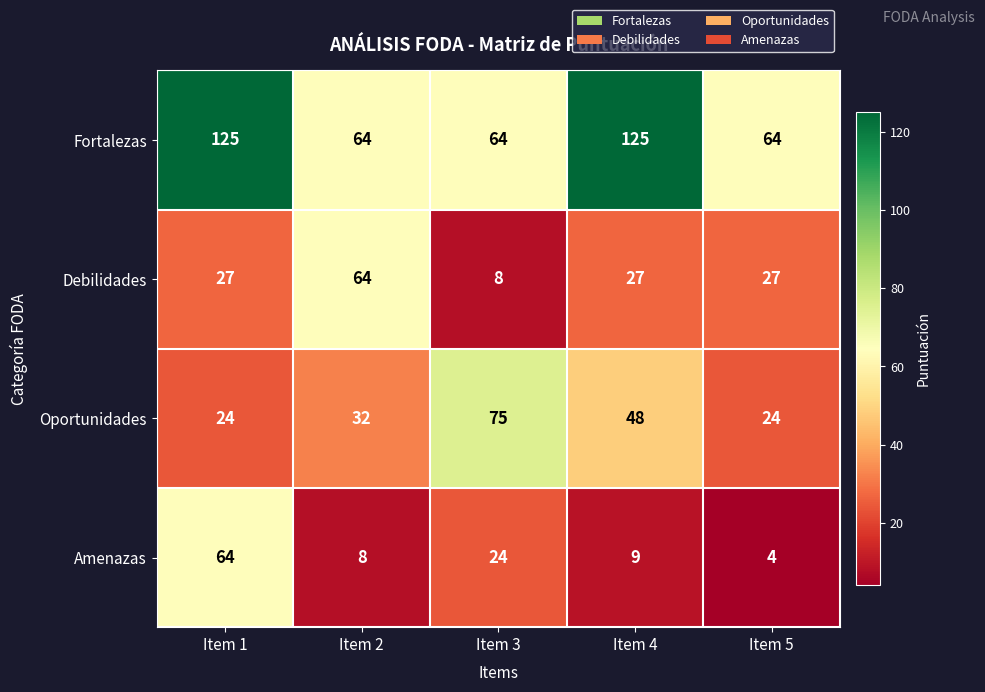

What is the average value of the Amenazas series?

22